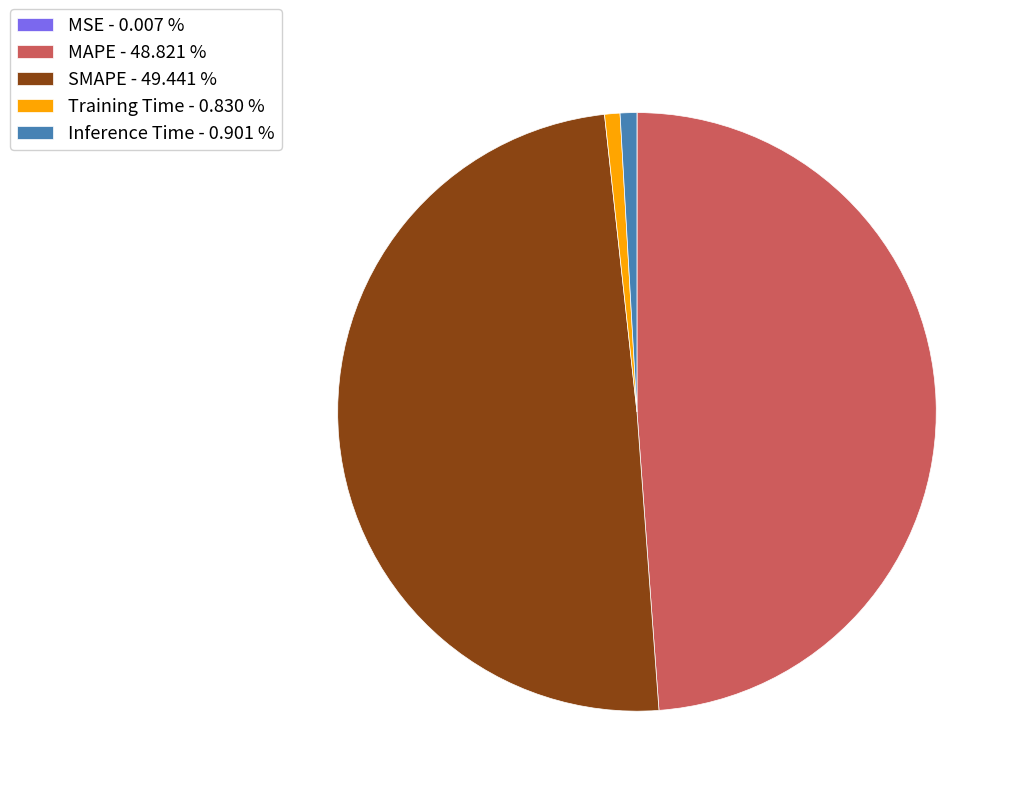

Which has a higher value, Inference Time - 0.901 % or SMAPE - 49.441 %?

SMAPE - 49.441 %